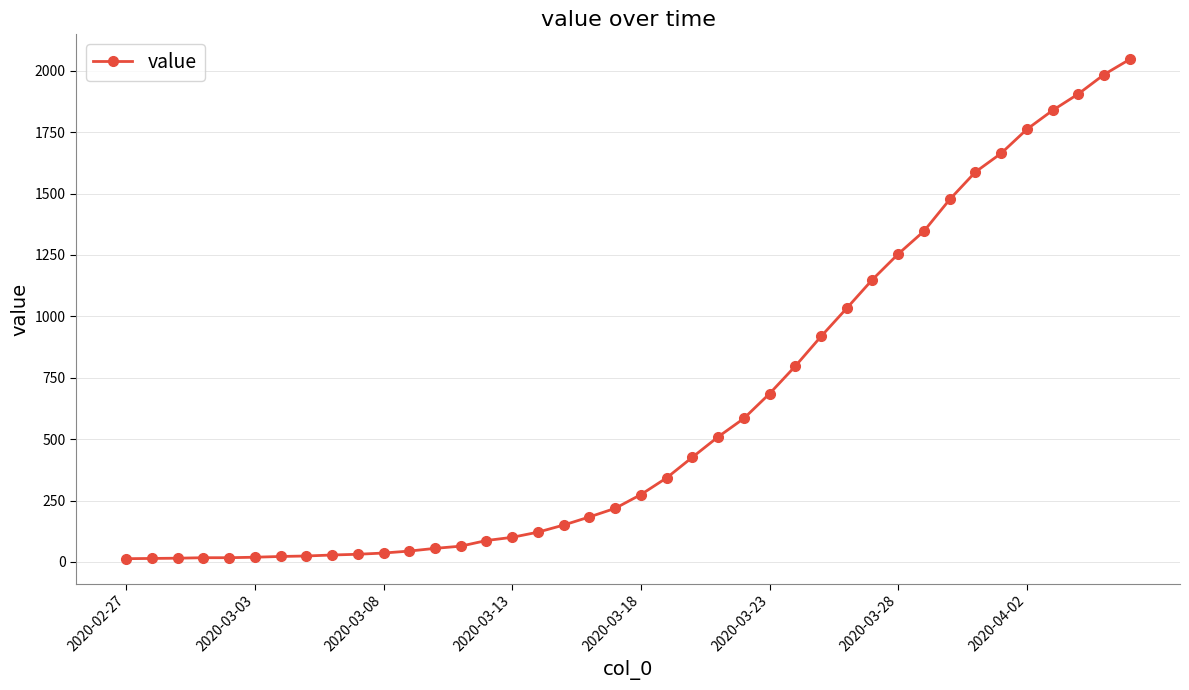

What is the average value?

621